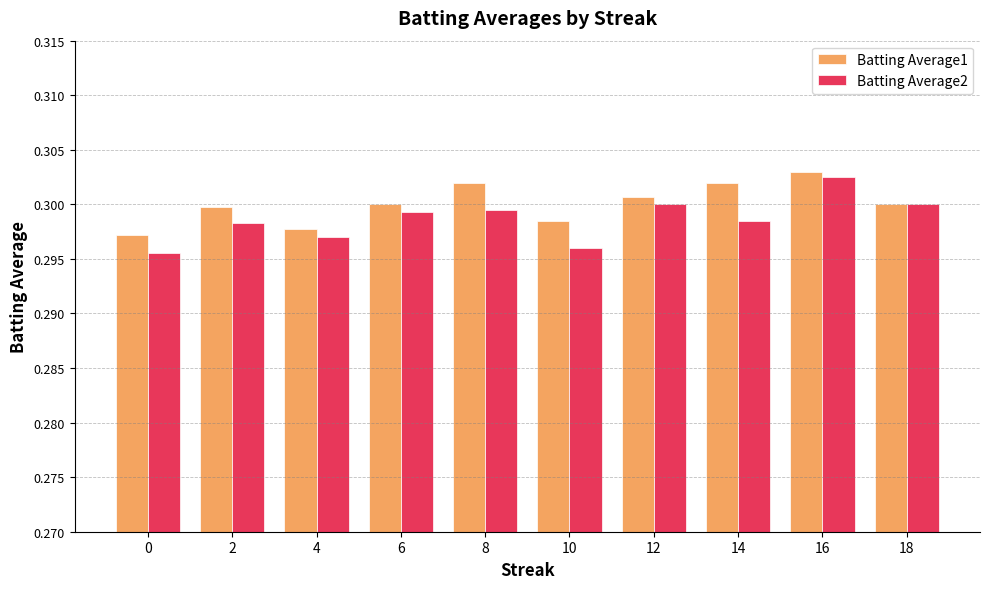

How many Batting Average2 values are between 0 and 1?

10